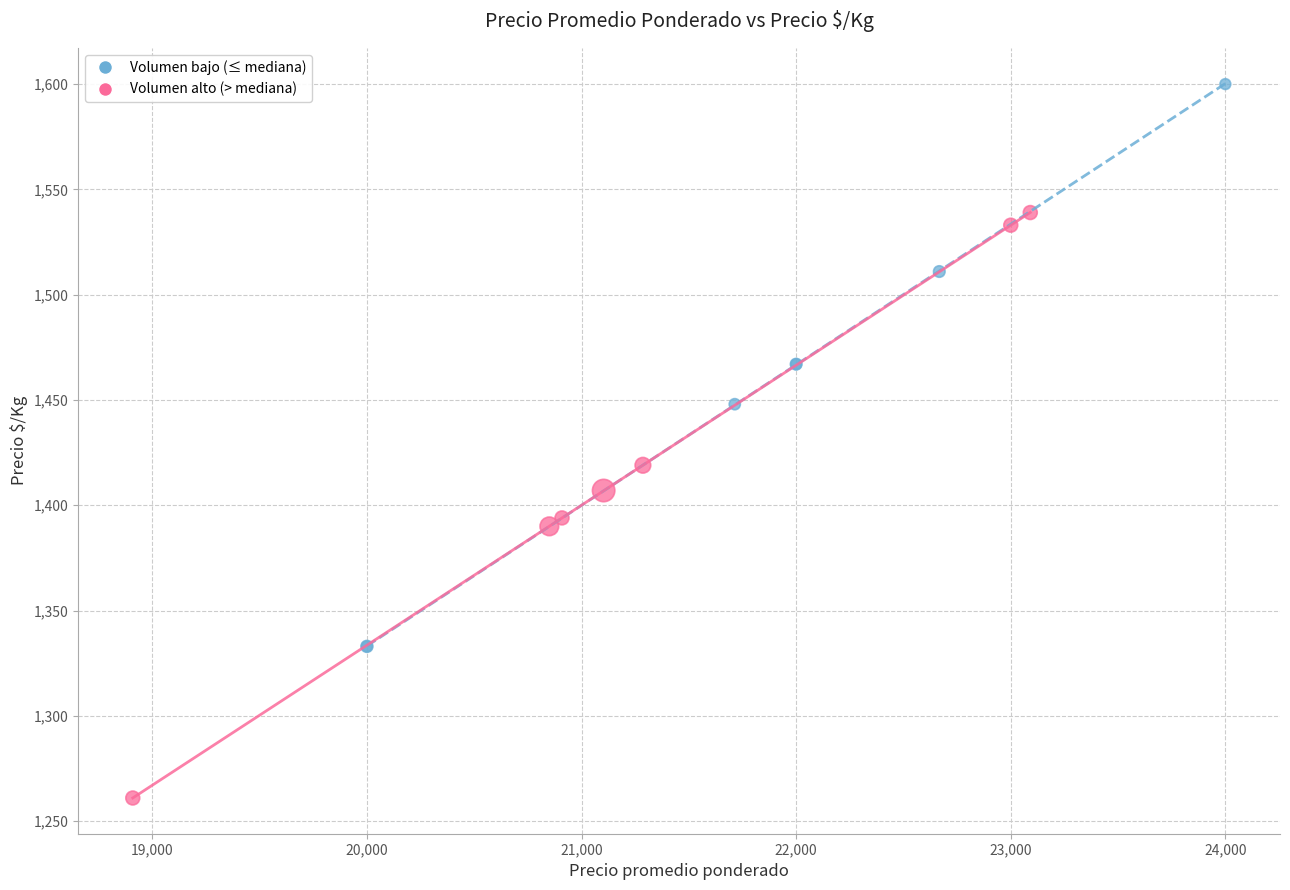

Which series contains the highest Y value?

Volumen bajo (≤ mediana)